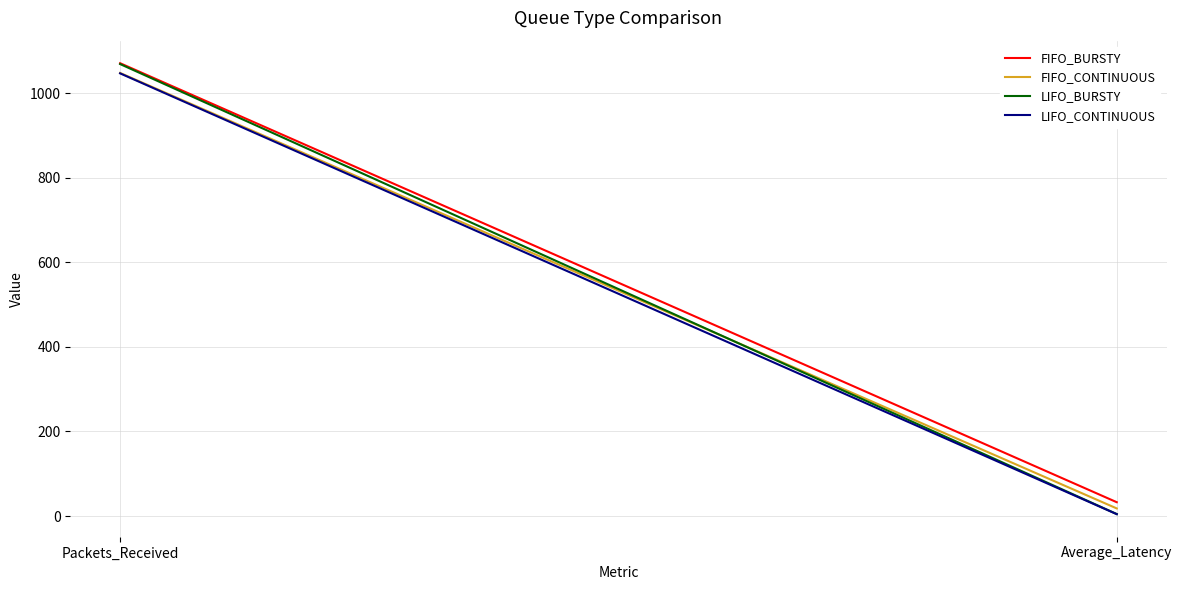

What position from the right is Average_Latency?

1